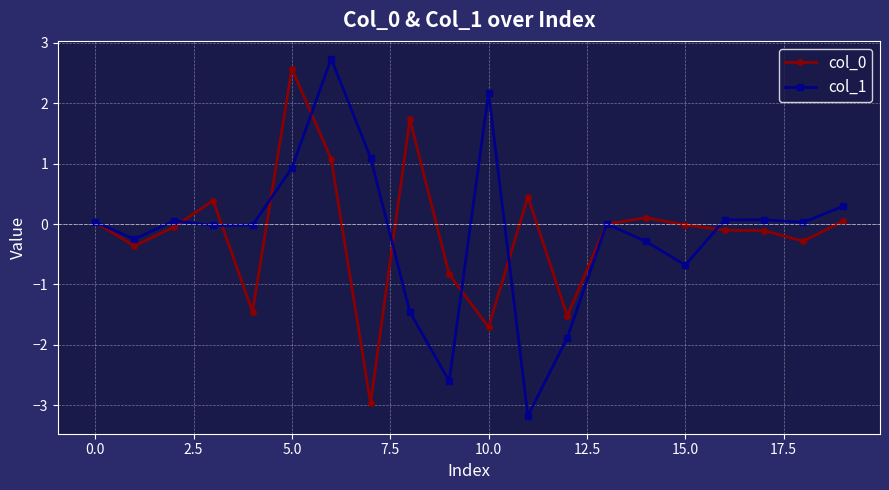

What is the value of the col_0 point at the 11th from the left?

-1.7